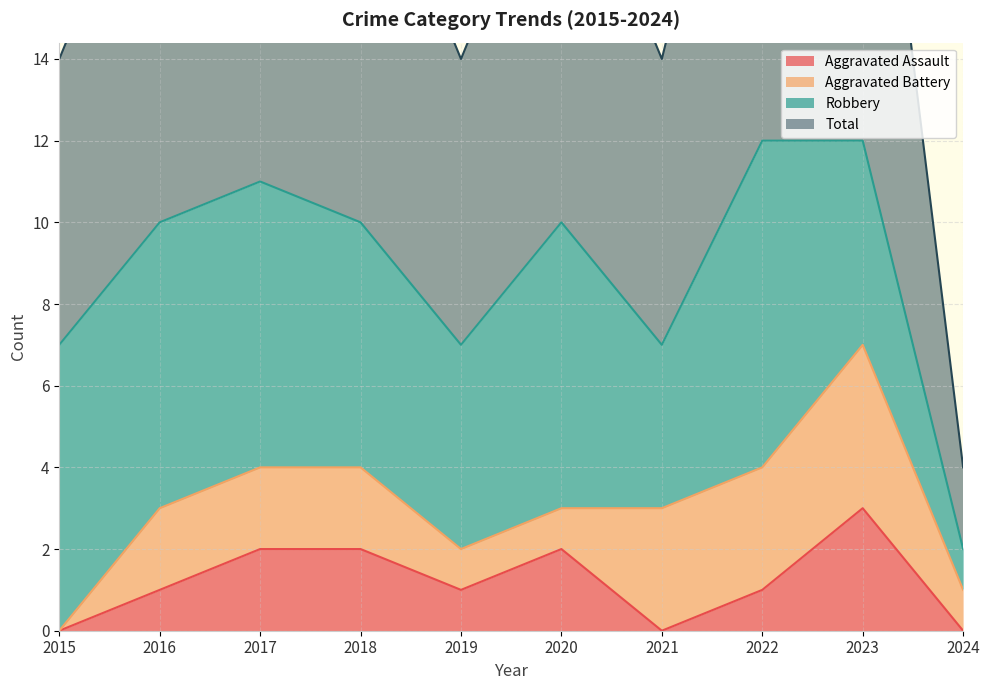

What is the difference between the second highest and second lowest values in the Total series?

5